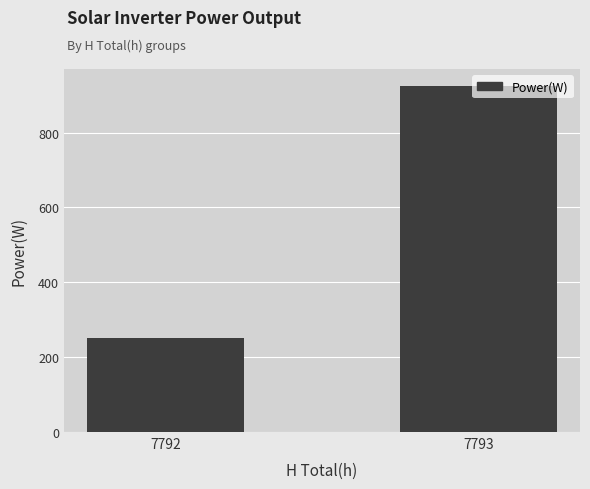

The value at 7793 is 1314.9. True or false?

False